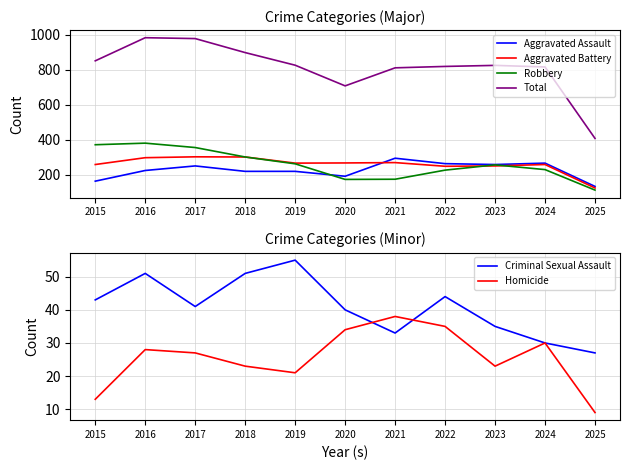

What is the value of the Aggravated Battery point at the 1st from the left?

259